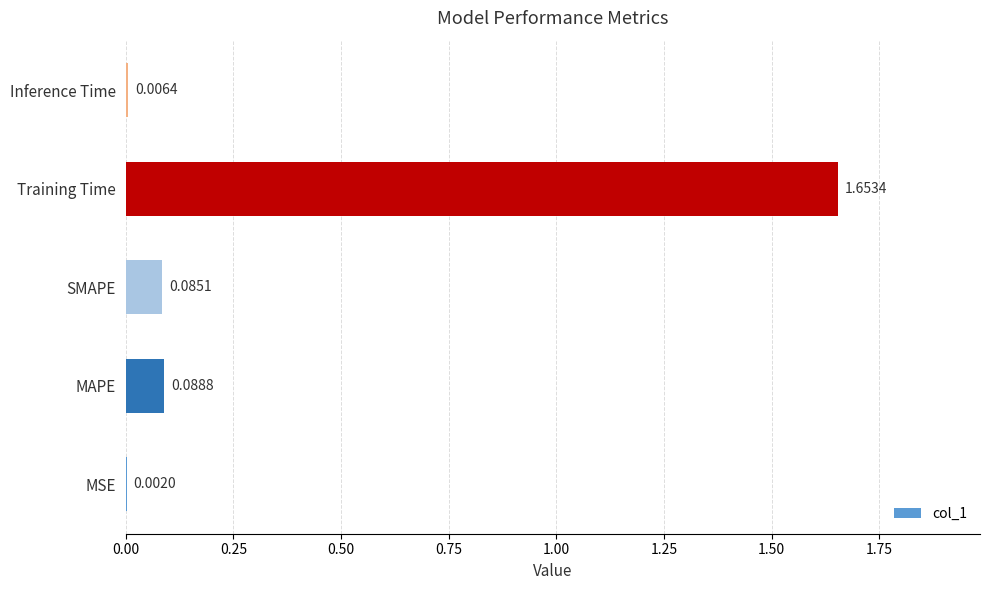

Where is the data nearest to the value 0?

MSE